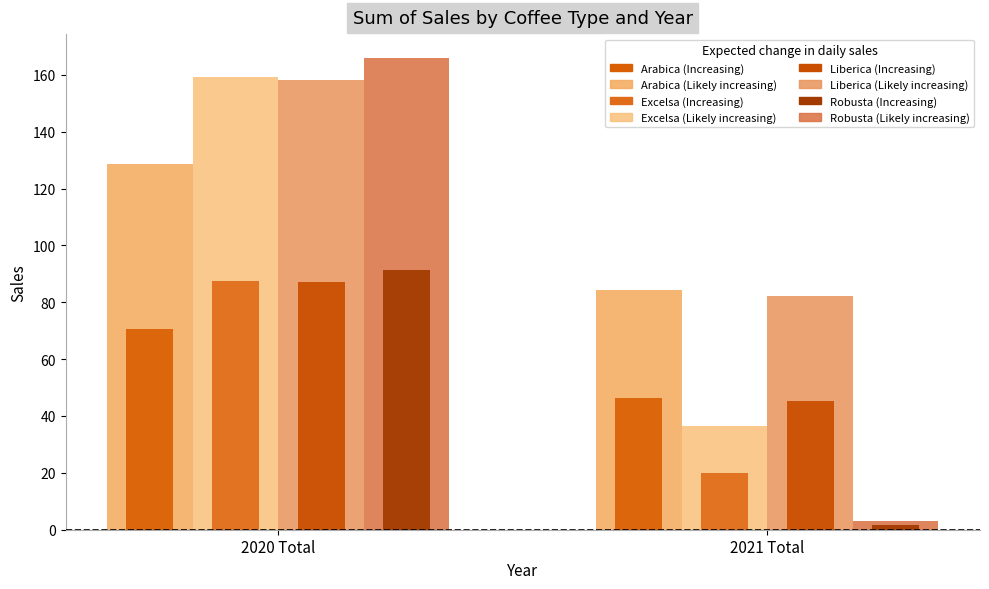

What is the value of the Excelsa bar at the 2nd from the left?

20.0